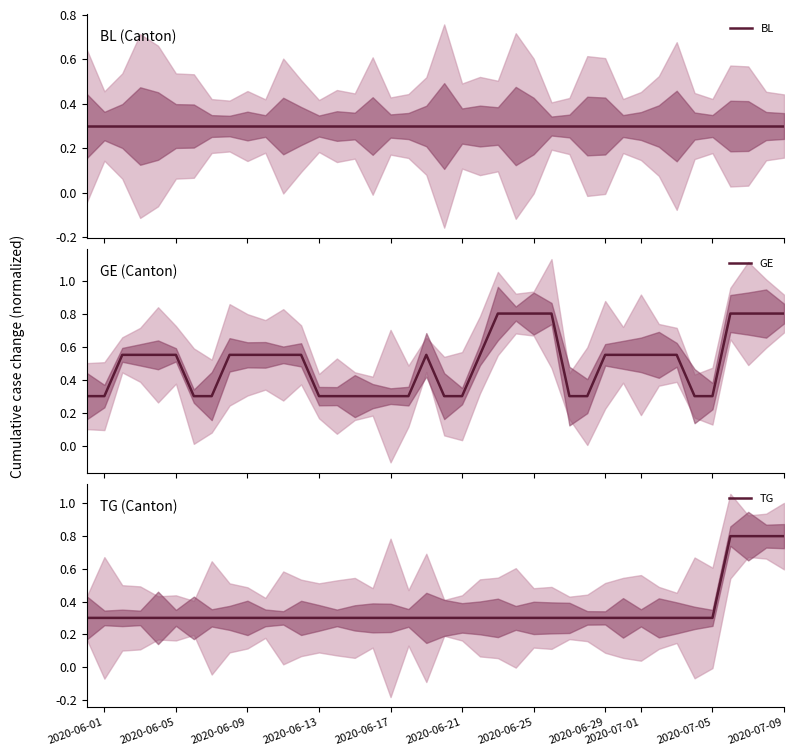

What is the average value of the BL series?

0.3